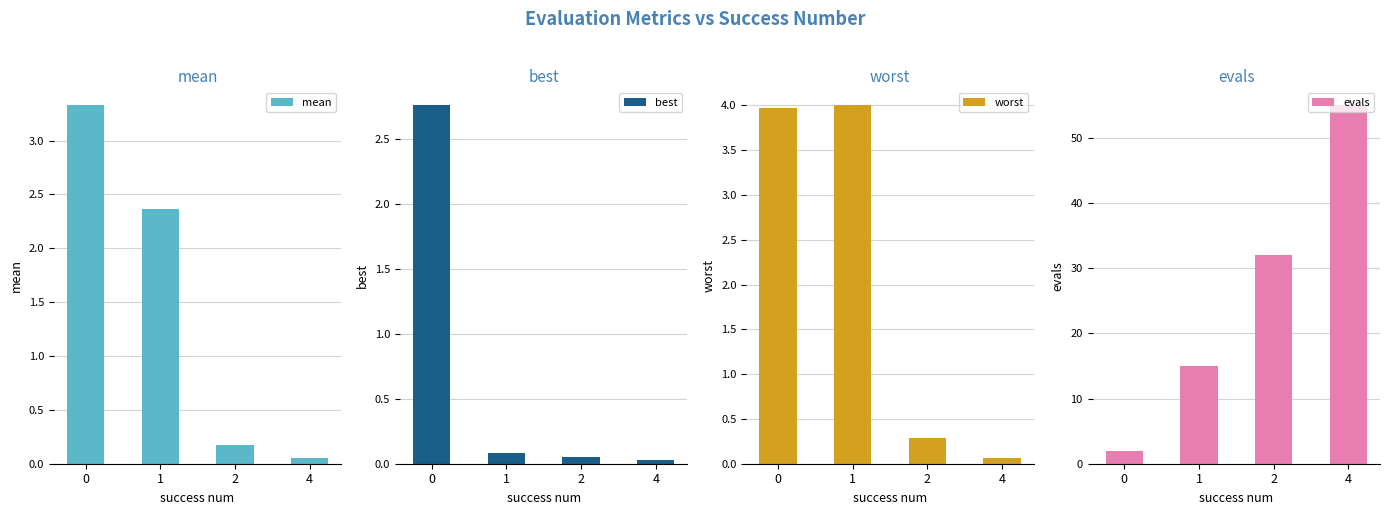

What is the maximum value shown in the chart?

55.0